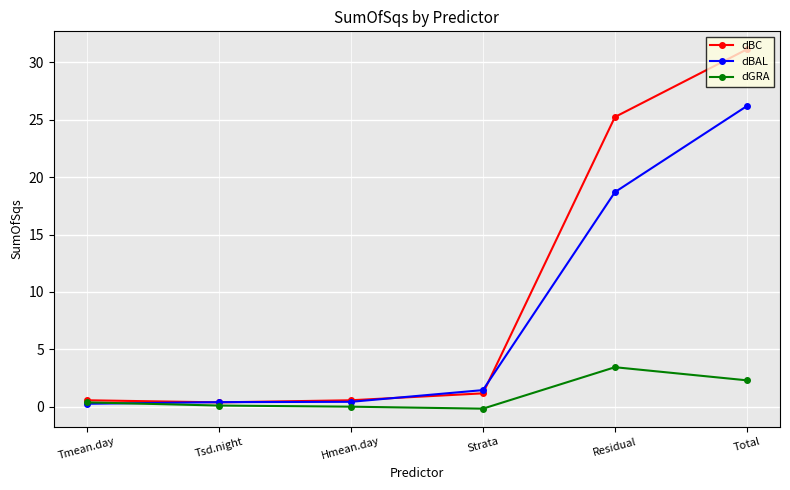

What is the sum of all dGRA values?

6.1